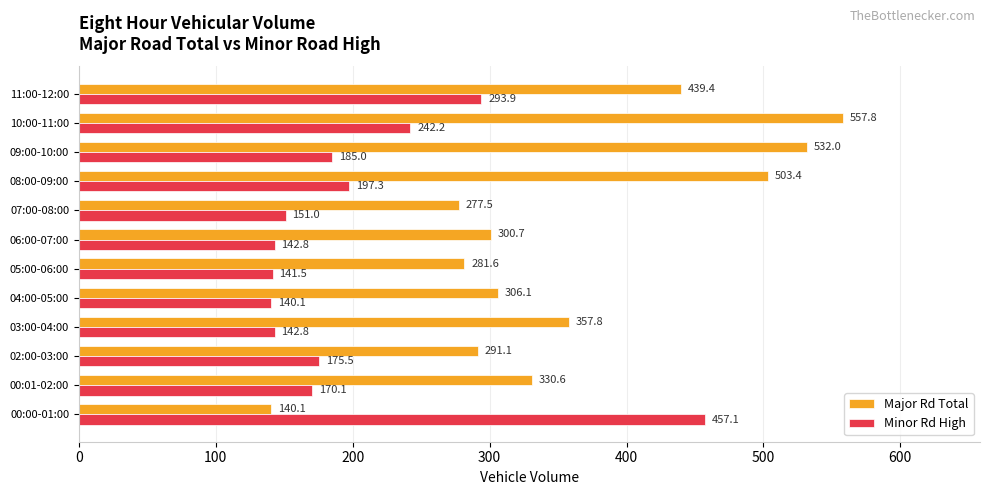

What is the smallest value displayed?

140.1